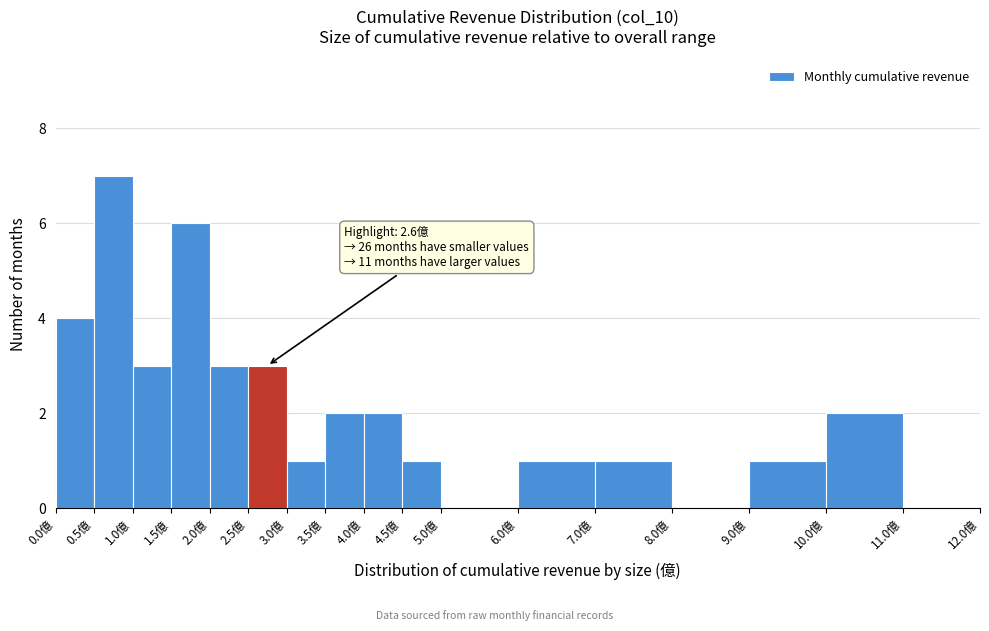

Which range on the x-axis has the tallest bar?

0.5 to 1.0